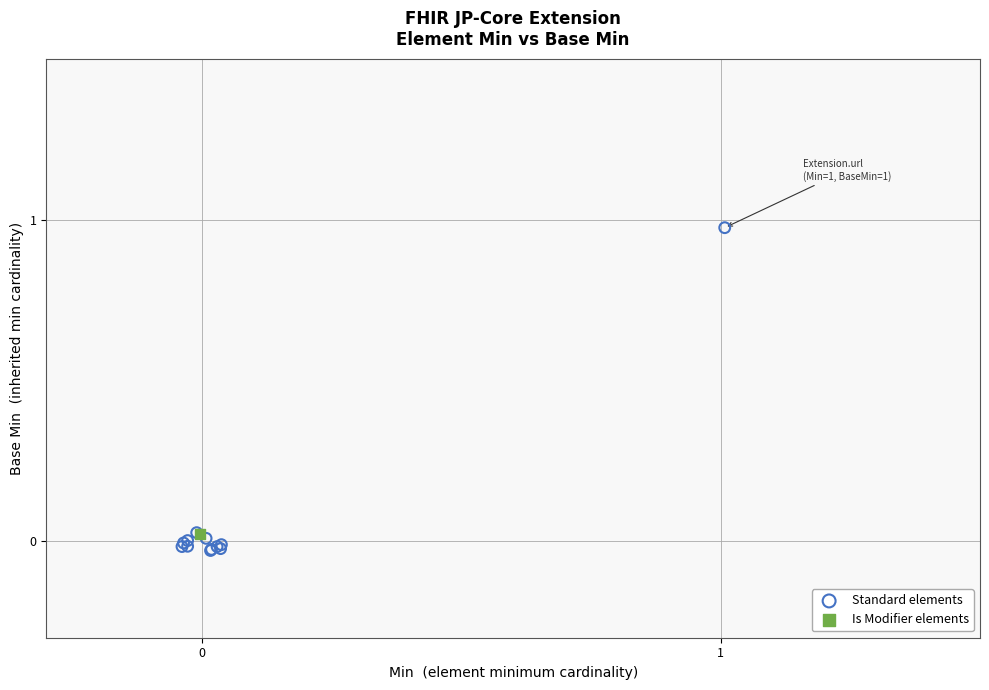

What are all the series names shown in the legend?

Standard elements, Is Modifier elements